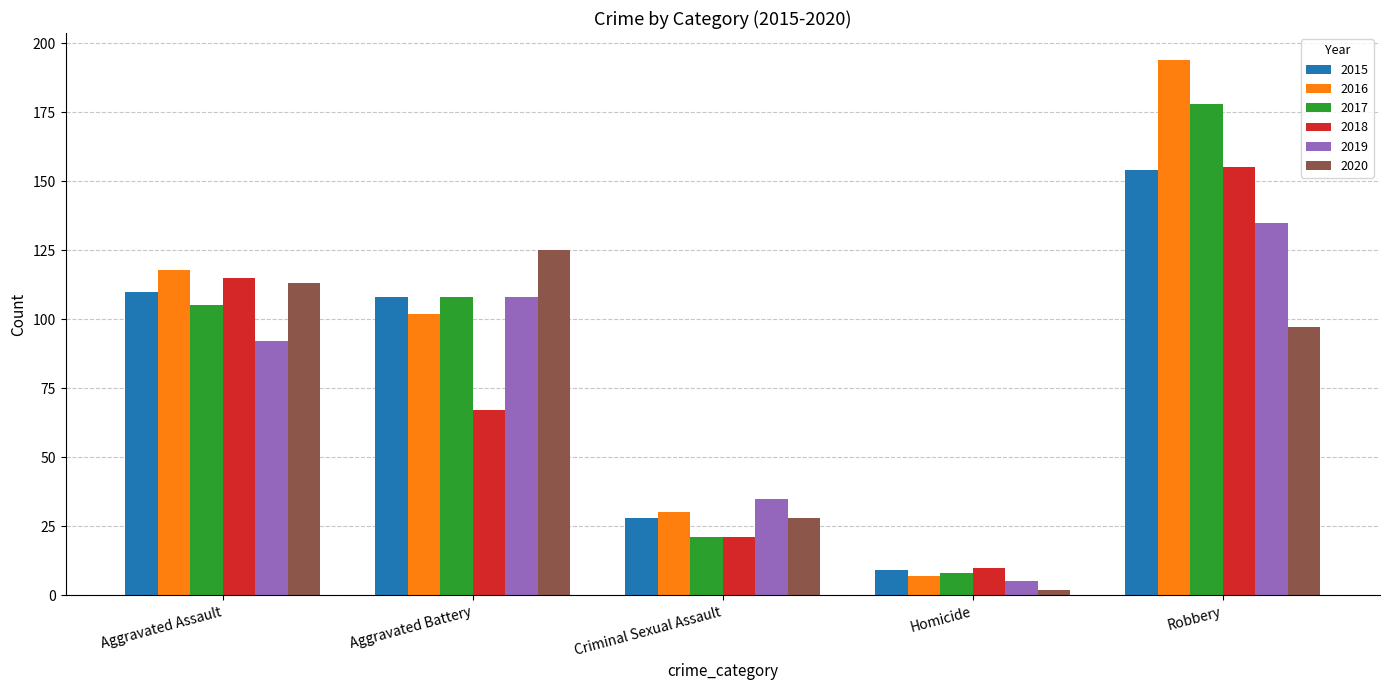

What is the minimum value for 2019?

5